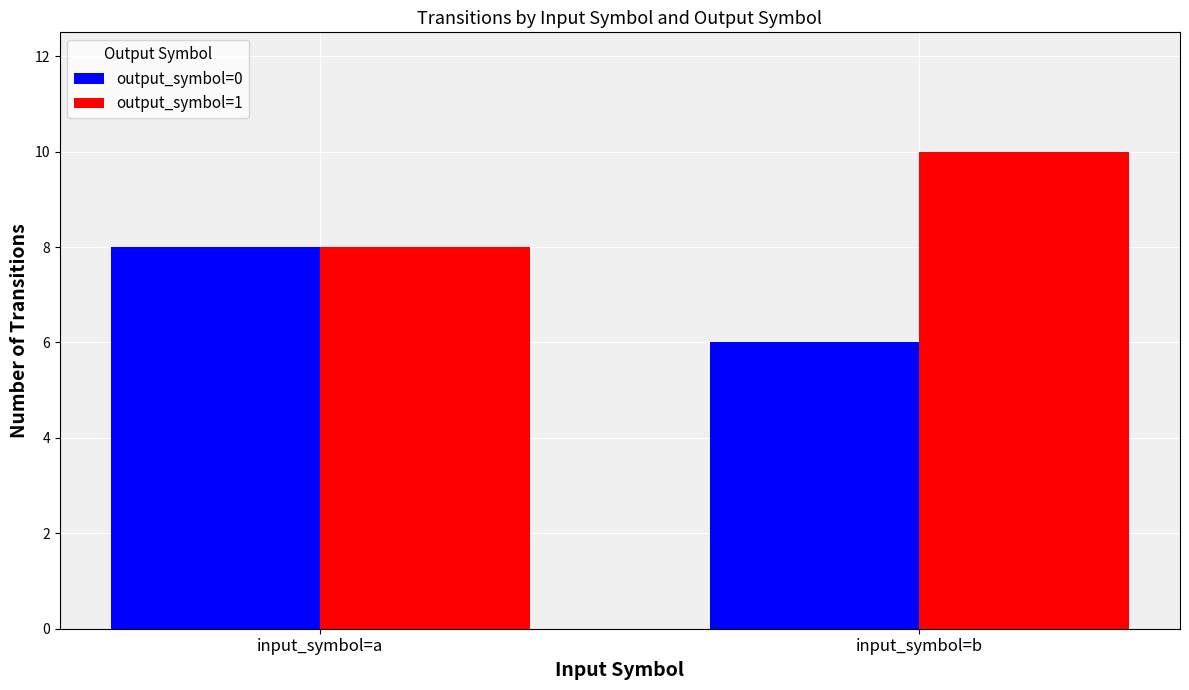

What are all the series names shown in the legend?

output_symbol=0, output_symbol=1